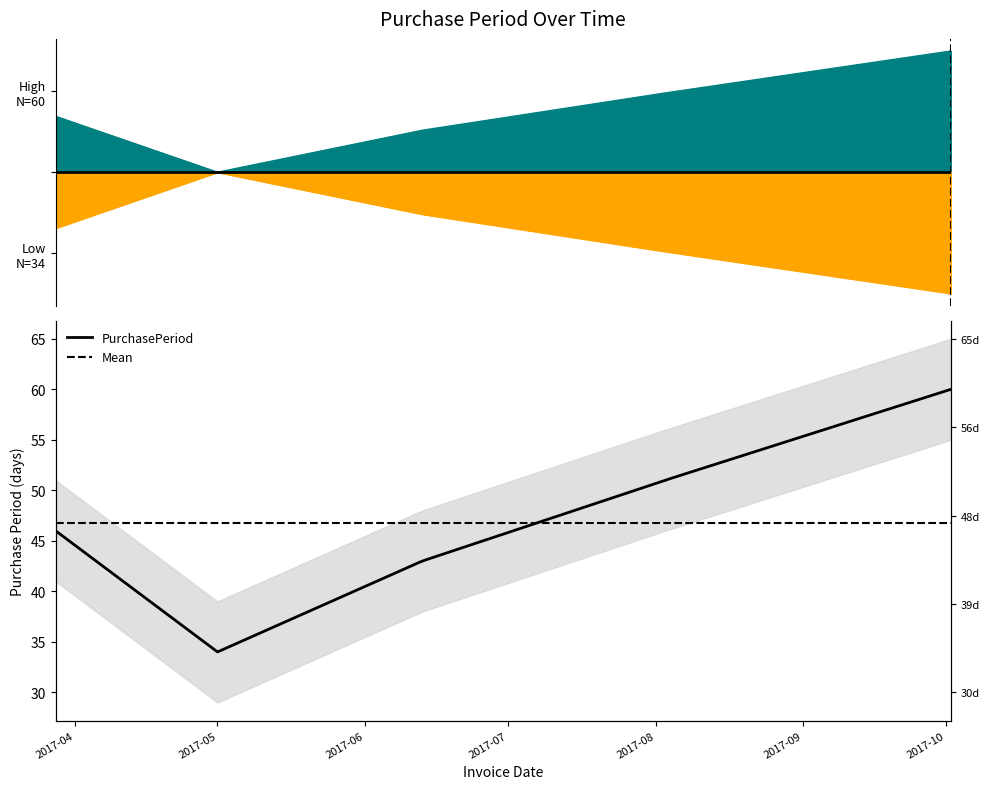

How many positive values are there?

4